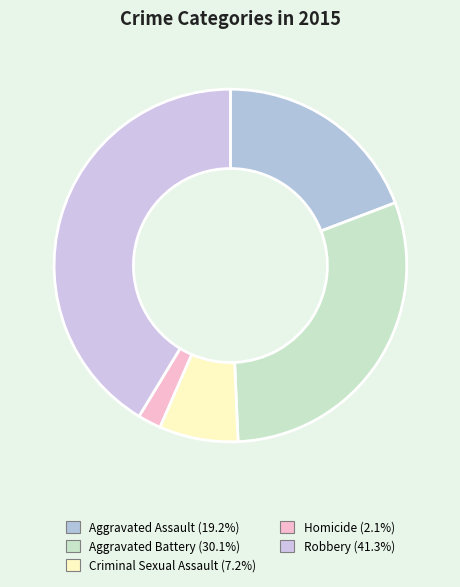

Count the number of slices in the pie.

5